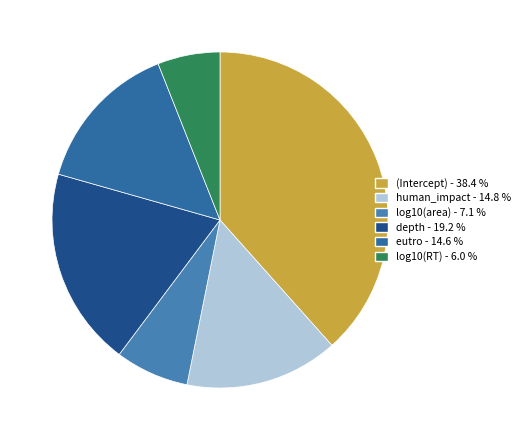

What is the total percentage of log10(RT) and human_impact?

20.8%